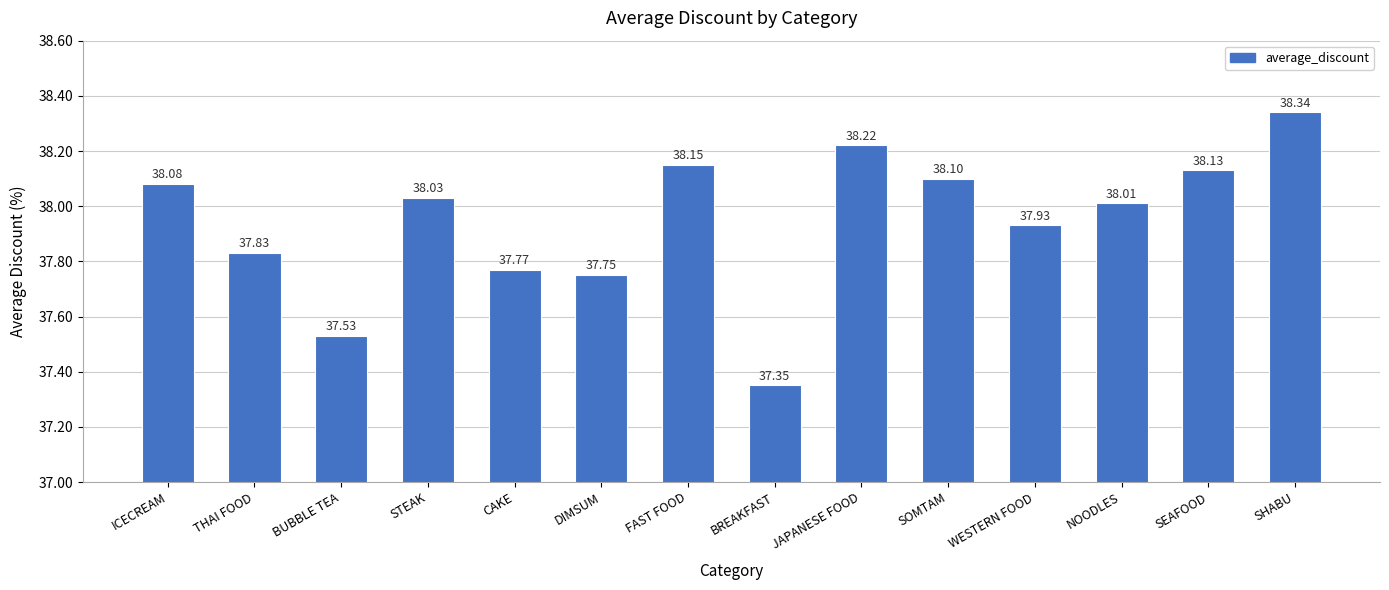

Approximately how many times larger is the value at THAI FOOD compared to FAST FOOD?

1.0